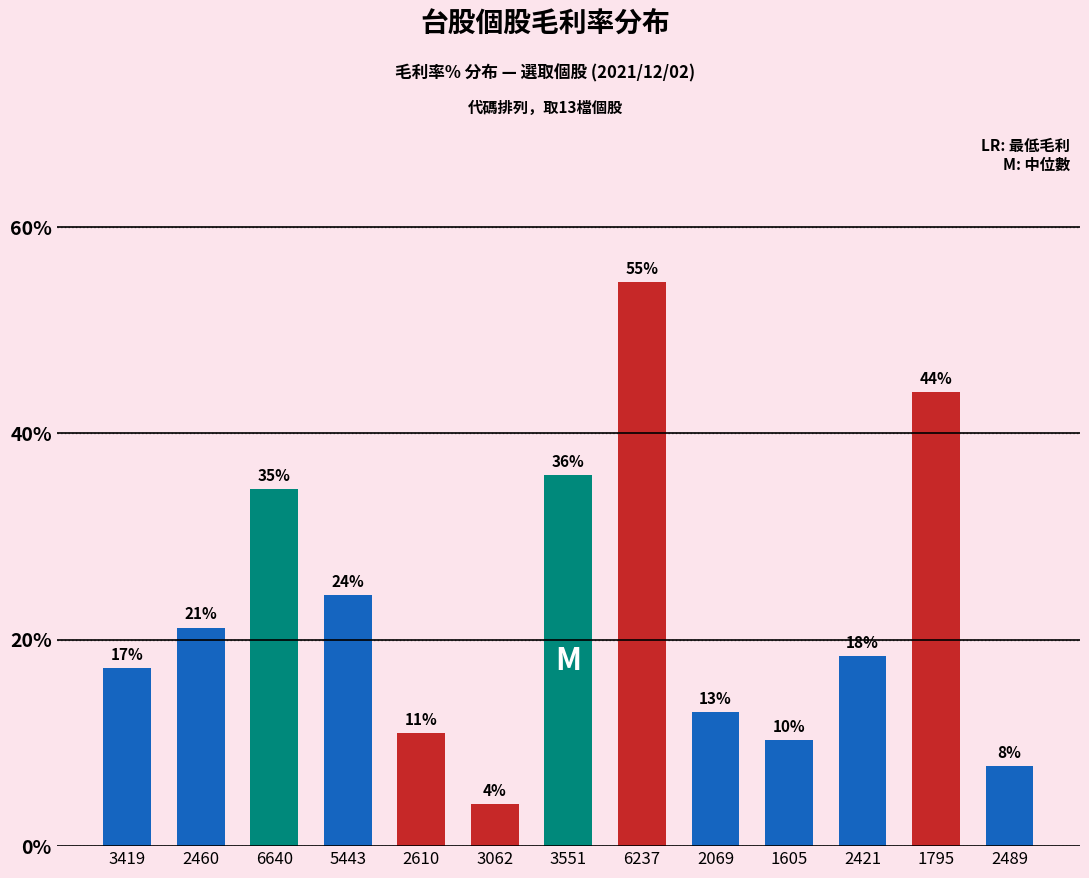

At which category does the chart reach its minimum across all series?

3062